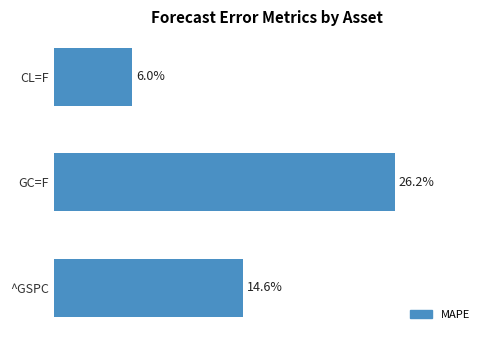

At which label is the value closest to 16?

^GSPC